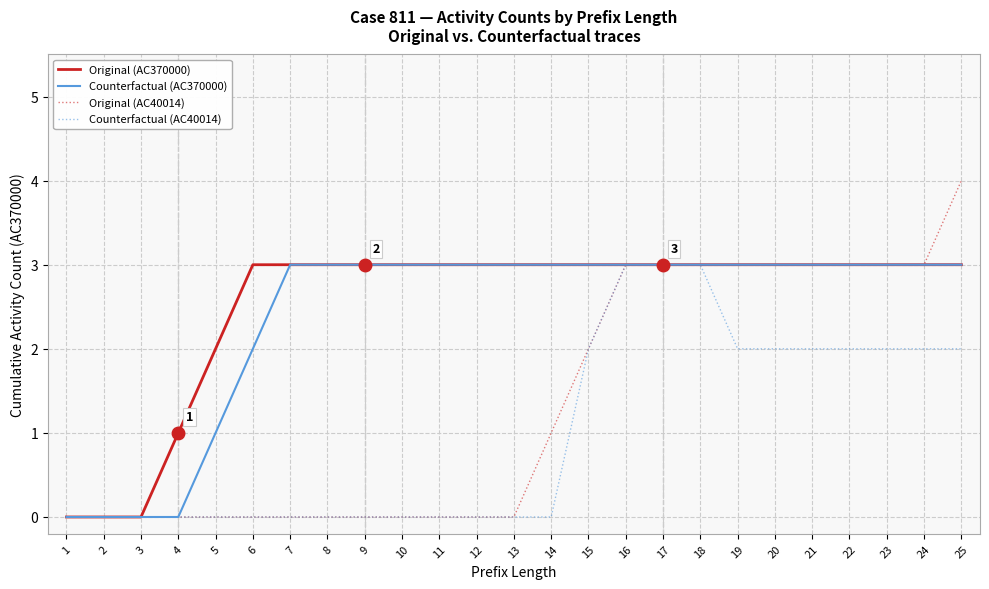

Reading right to left, extract all data points from this chart.

Original (AC370000): 3	3	3	3	3	3	3	3	3	3	3	3	3	3	3	3	3	3	3	3	2	1	0	0	0
Counterfactual (AC370000): 3	3	3	3	3	3	3	3	3	3	3	3	3	3	3	3	3	3	3	2	1	0	0	0	0
Original (AC40014): 4	3	3	3	3	3	3	3	3	3	2	1	0	0	0	0	0	0	0	0	0	0	0	0	0
Counterfactual (AC40014): 2	2	2	2	2	2	2	3	3	3	2	0	0	0	0	0	0	0	0	0	0	0	0	0	0